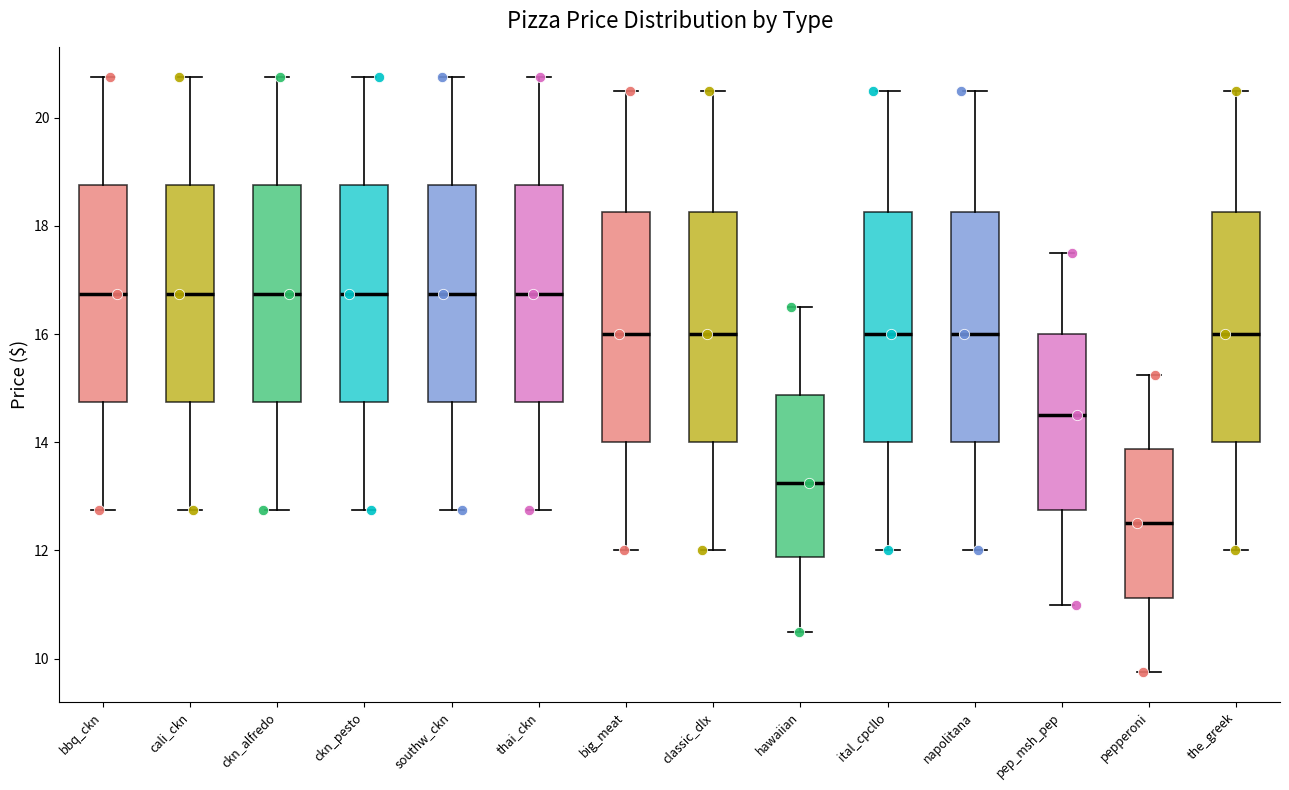

Which box has the lowest median line?

pepperoni